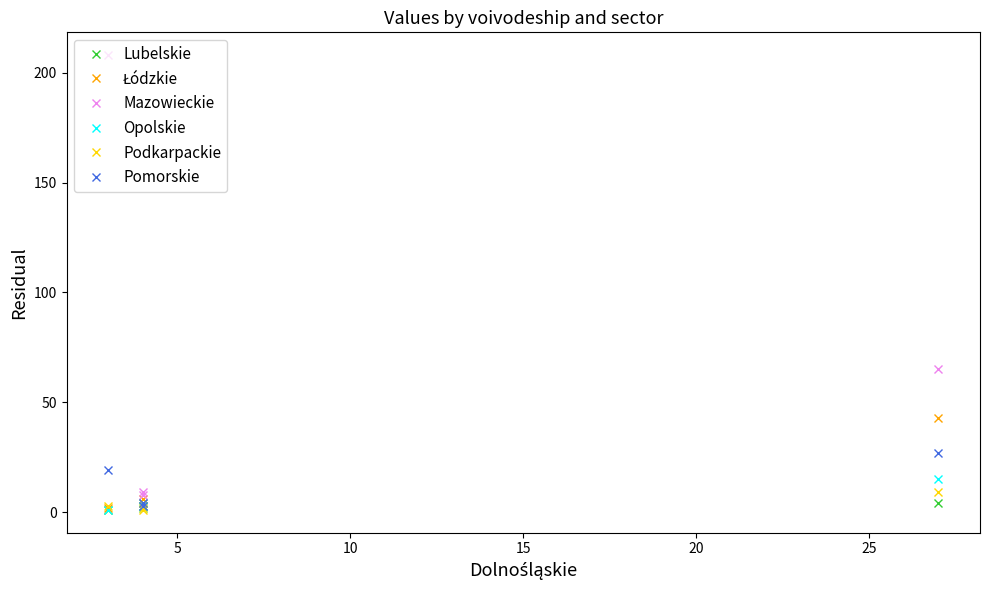

How many Podkarpackie values are between 2 and 9?

3